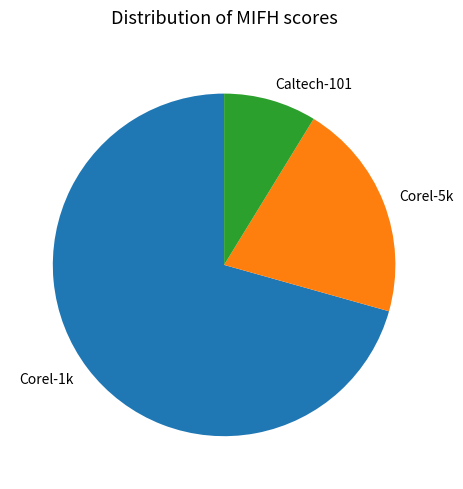

Count the number of slices in the pie.

3